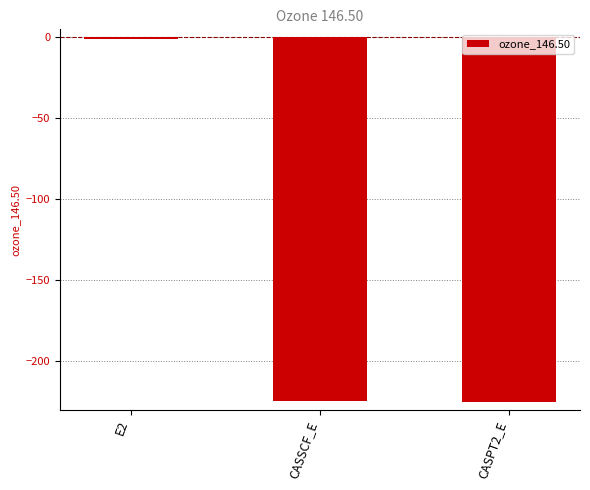

Is it true that the value at CASPT2_E is -357.9?

False